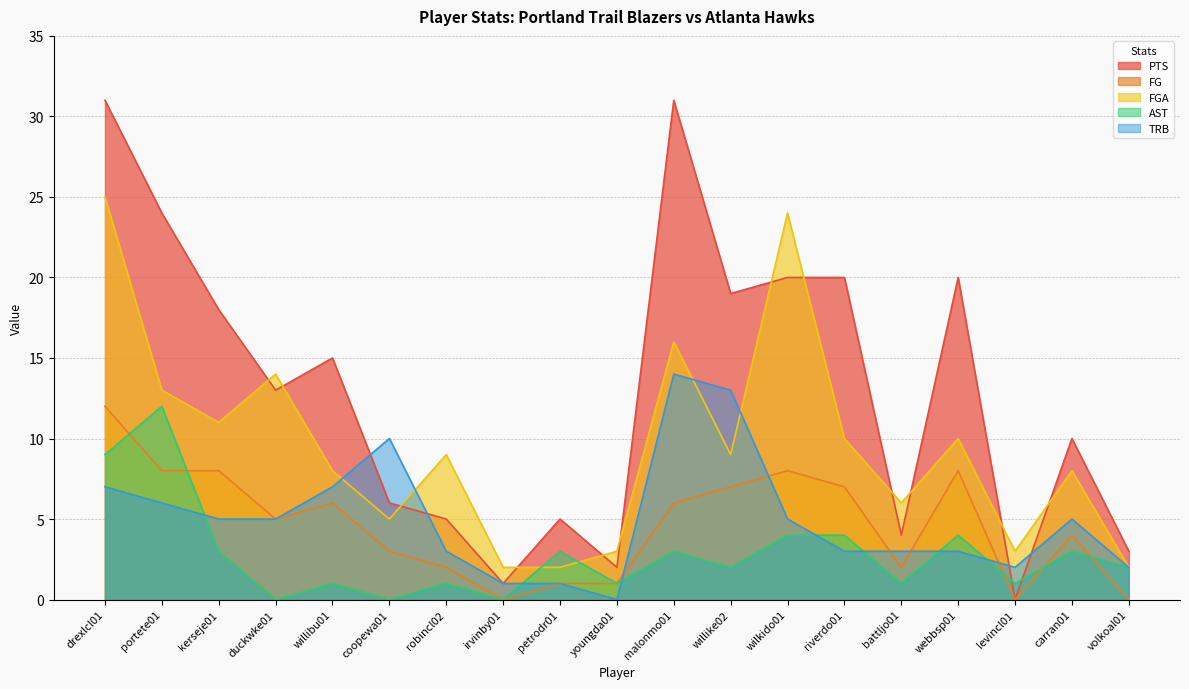

What is the sum of all AST values?

54